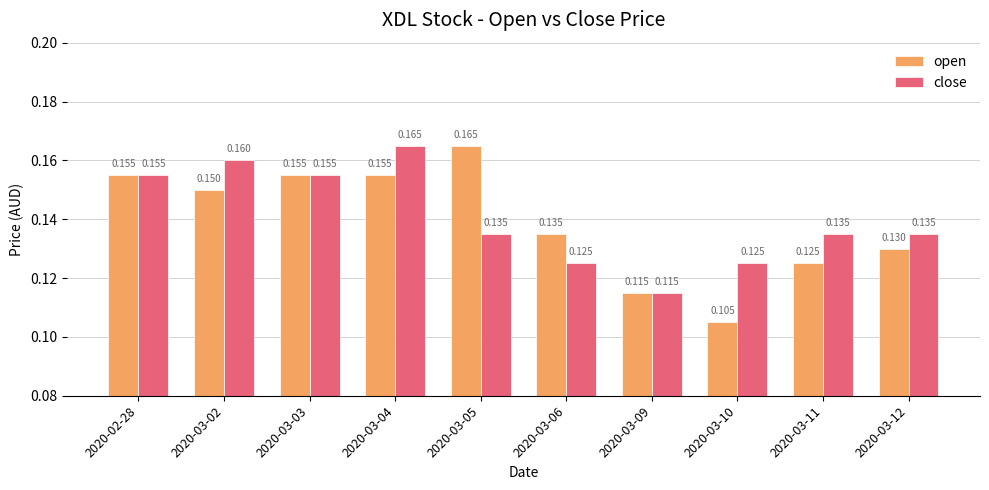

Count the number of categories in the chart.

10